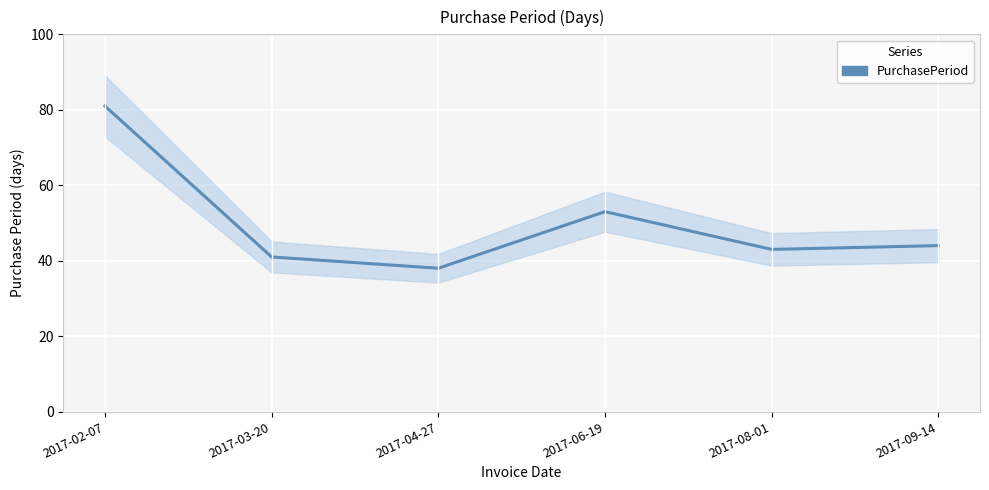

How many lines are shown in the chart?

1